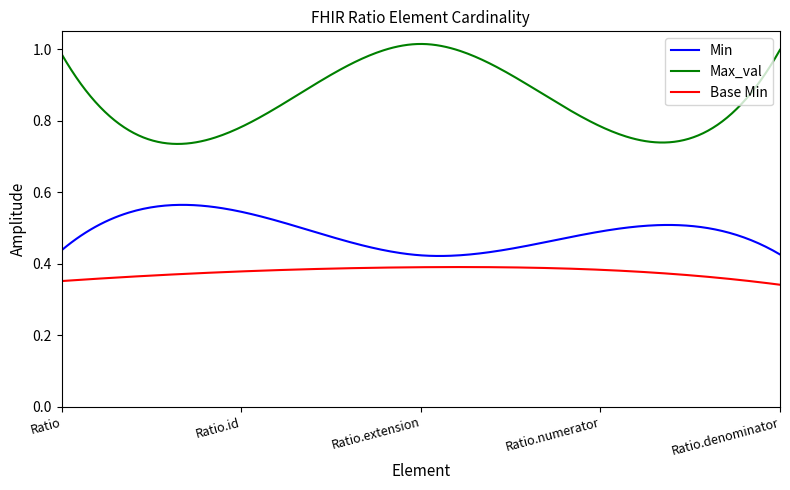

True or false: Max_val and Min cross at least once.

False